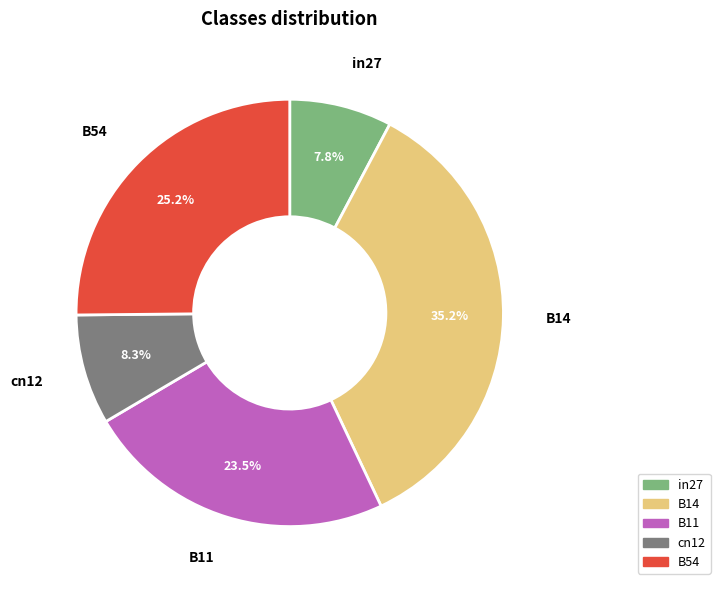

Is B11 the majority of the pie?

No